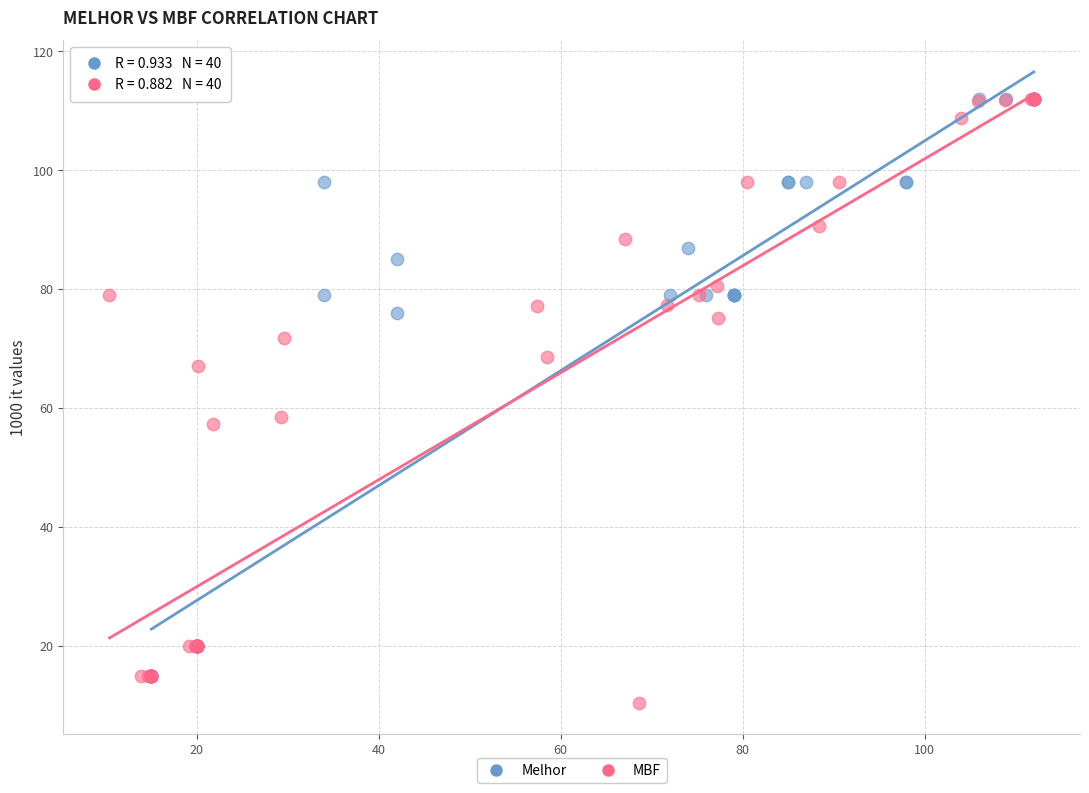

Which series reaches the minimum Y coordinate?

MBF